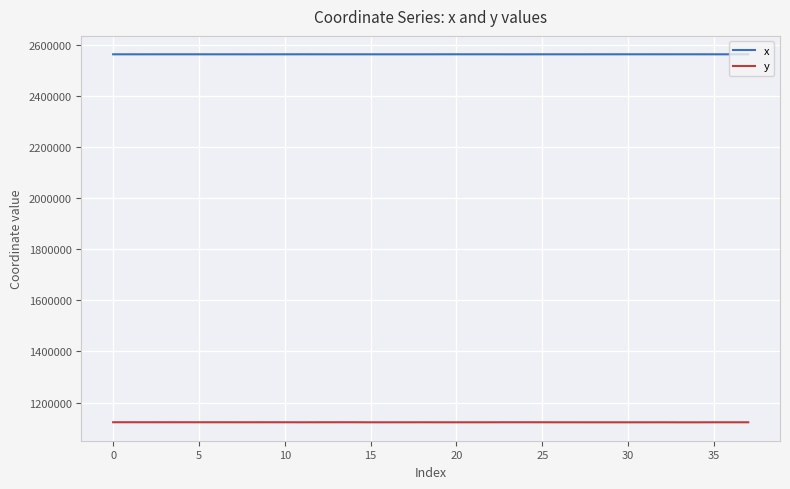

True or false: y and x cross at least once.

False